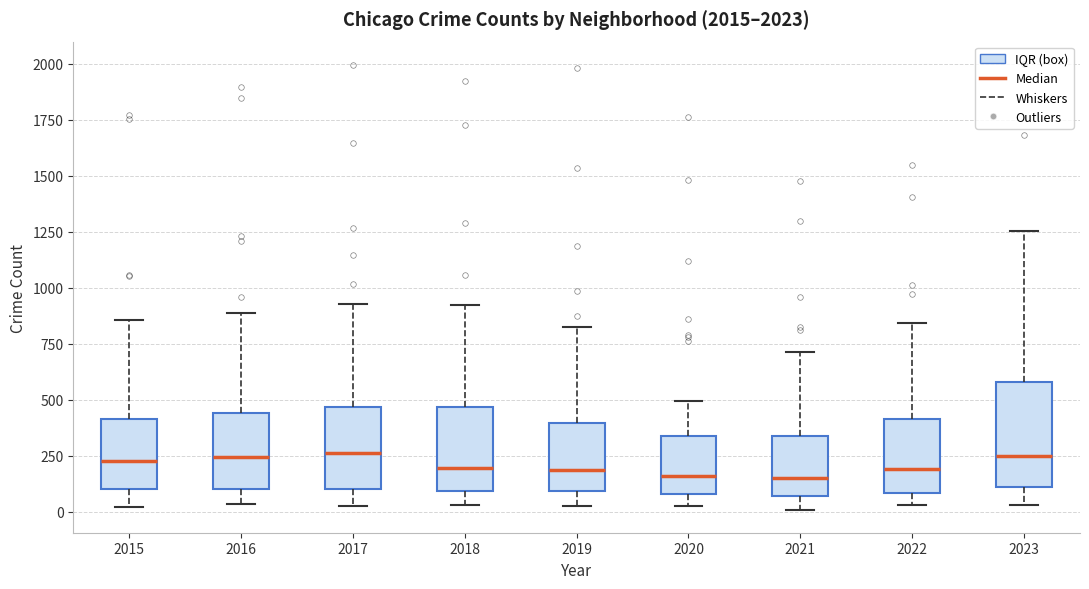

Where is the lower edge of the box at x = 2022 on the y-axis? The values are not printed on the chart, so give them approximately, as read against the axis.

100